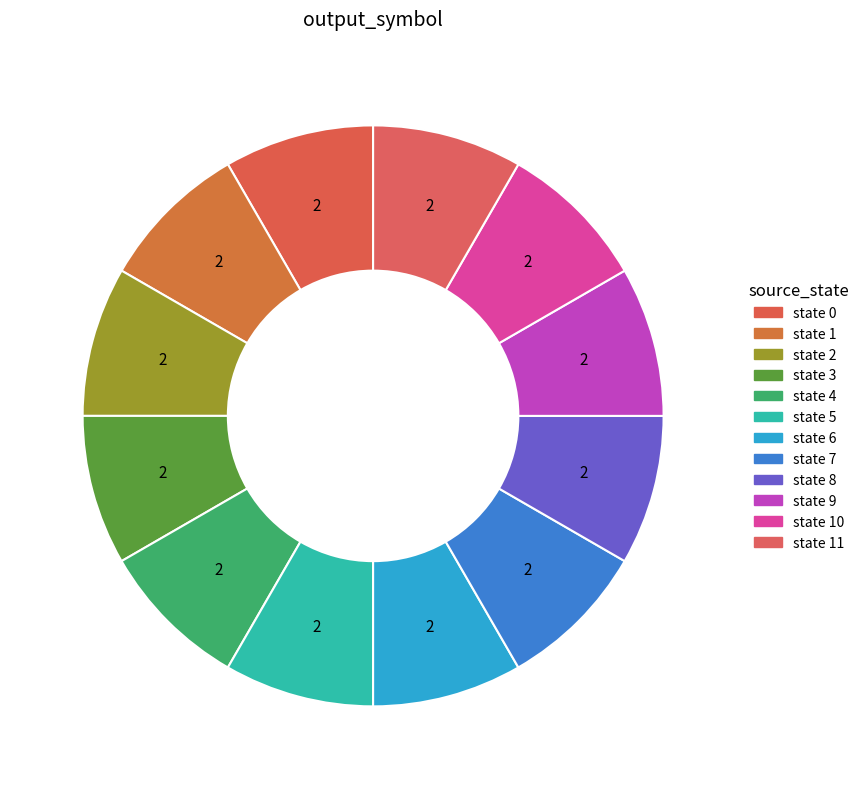

Count the number of slices in the pie.

12